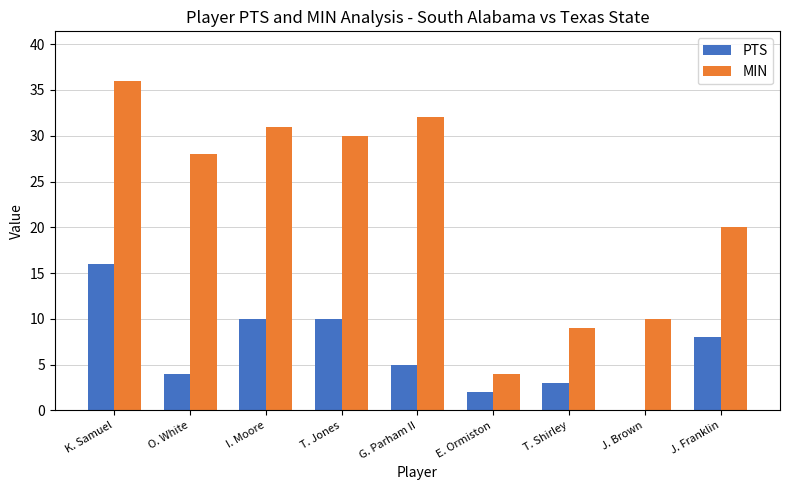

What is the spread (max minus min) of values at T. Jones?

20